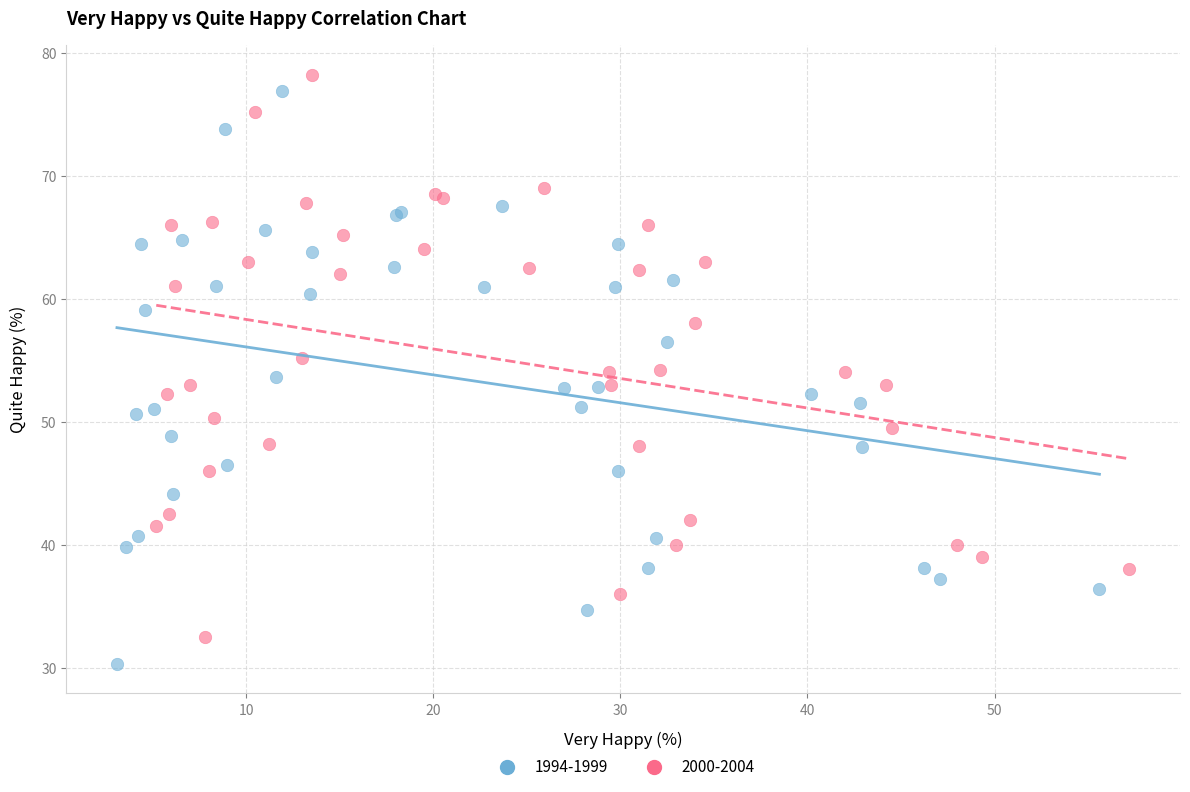

What are all the series names shown in the legend?

1994-1999, 2000-2004